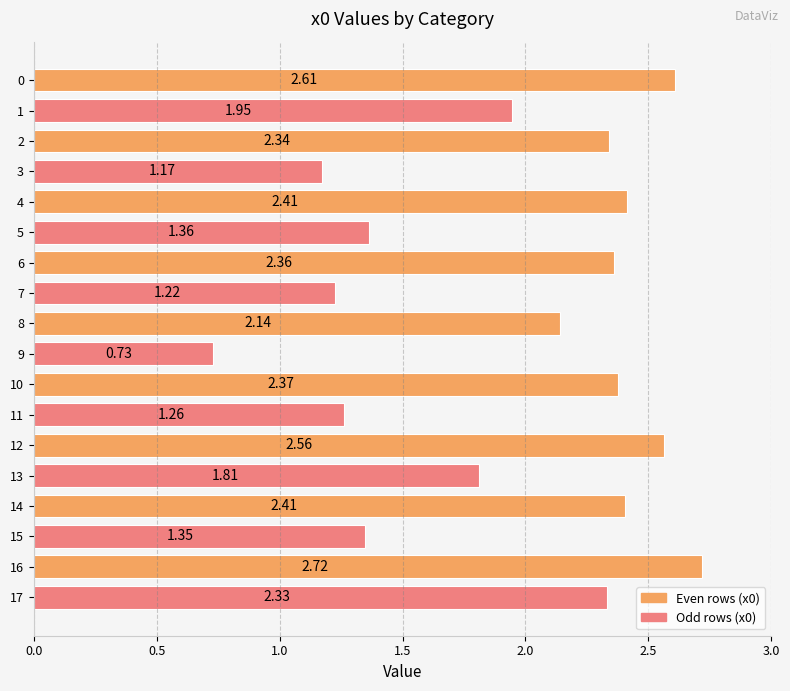

What is the ratio of the value at 2 to the value at 10?

1.0